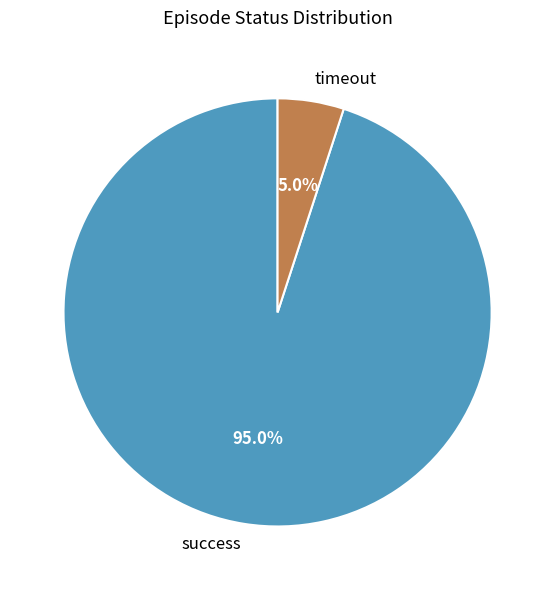

Which category has the biggest portion of the pie?

success